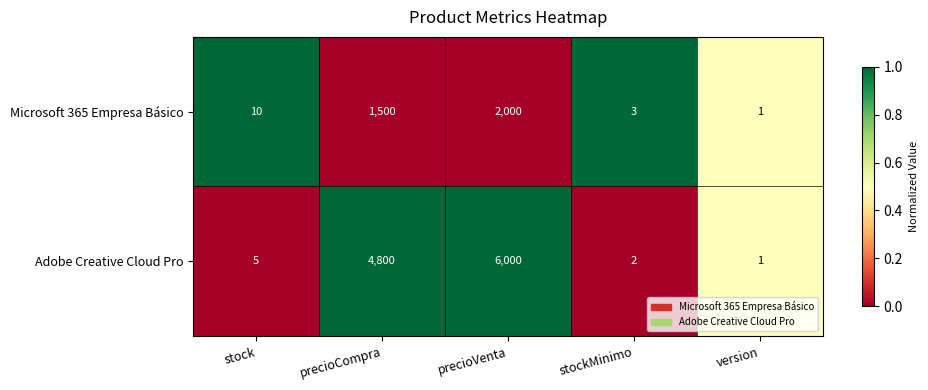

How many categories are shown in the chart?

5